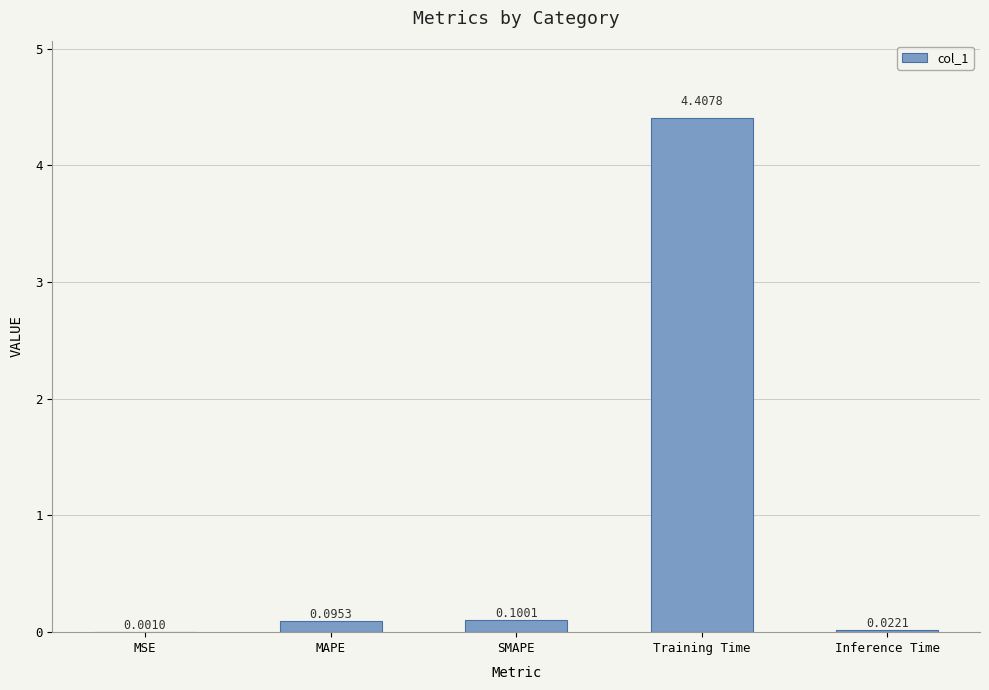

At which category does the chart reach its peak across all series?

Training Time